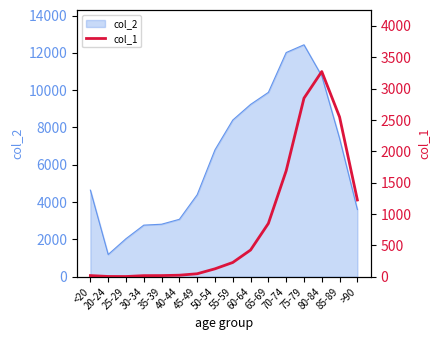

What is the difference between the values at 75-79 and 85-89?

300